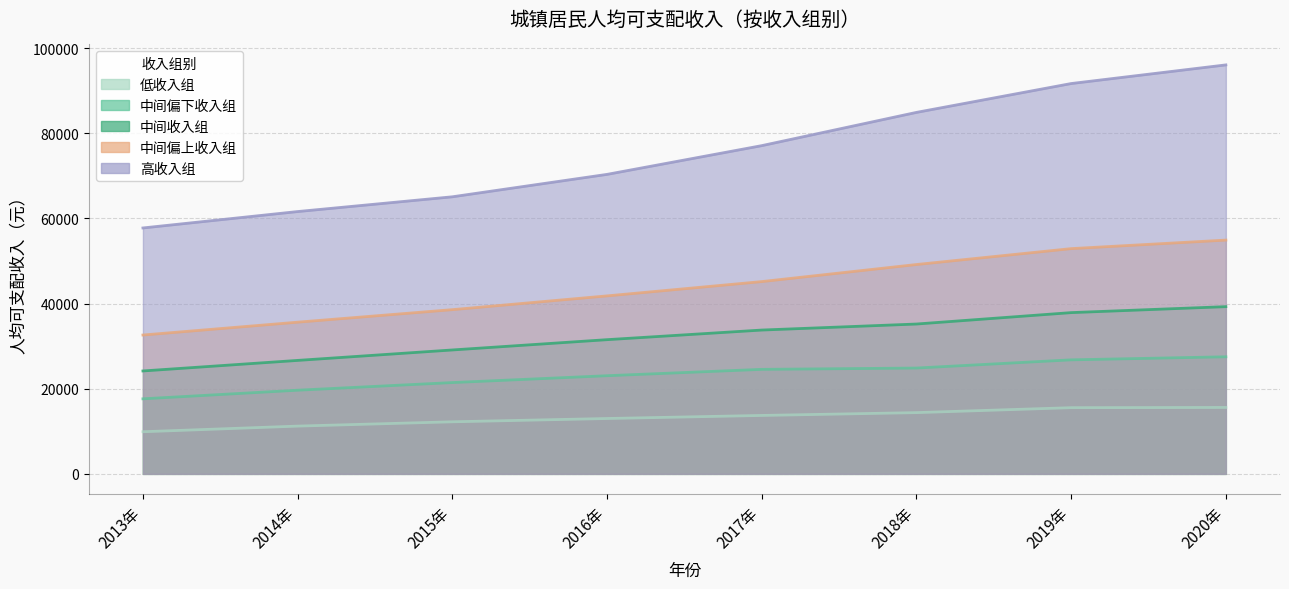

Between 2015年 and 2018年, which series saw the biggest shift?

高收入组